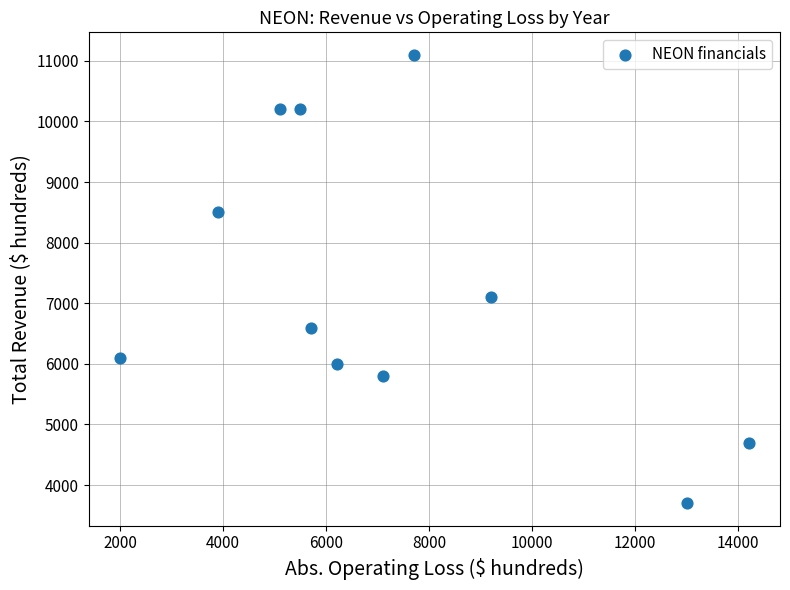

What is the average Y value?

7273